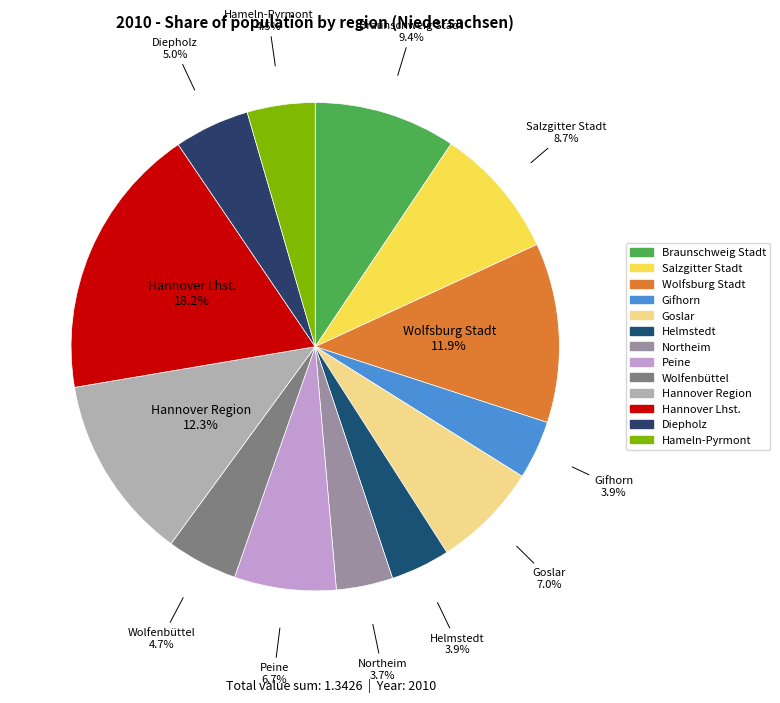

Is Peine the majority of the pie?

No